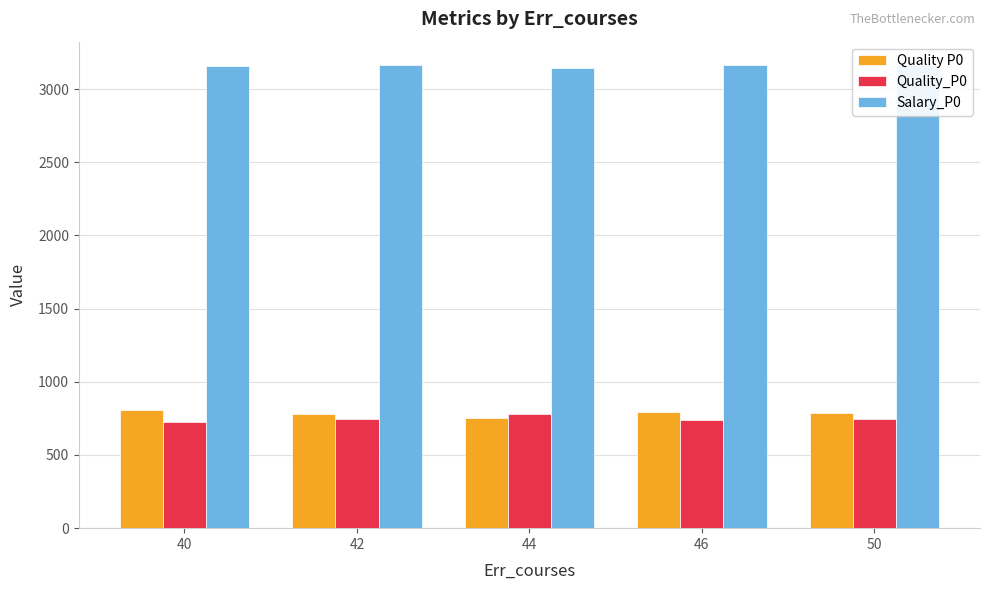

At how many categories does at least one series exceed 2561?

5